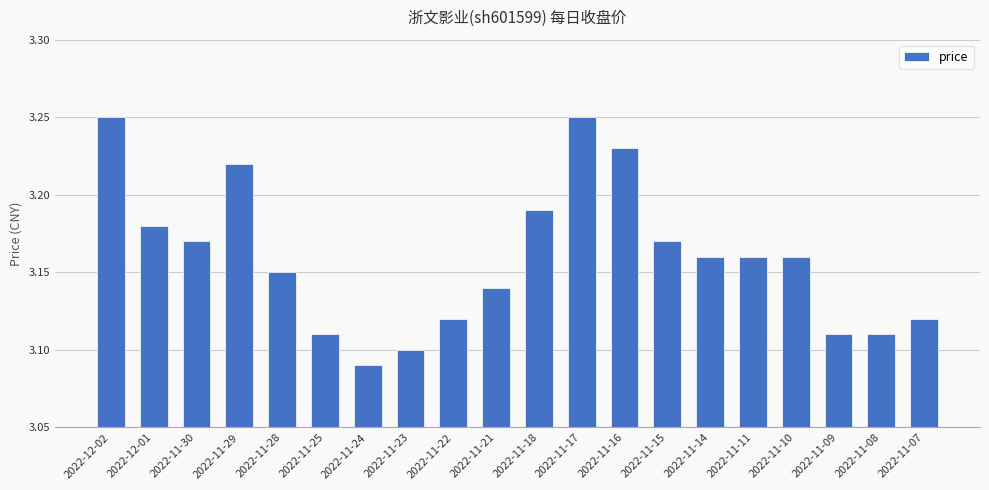

Which label corresponds to the smallest value in the chart?

2022-11-24